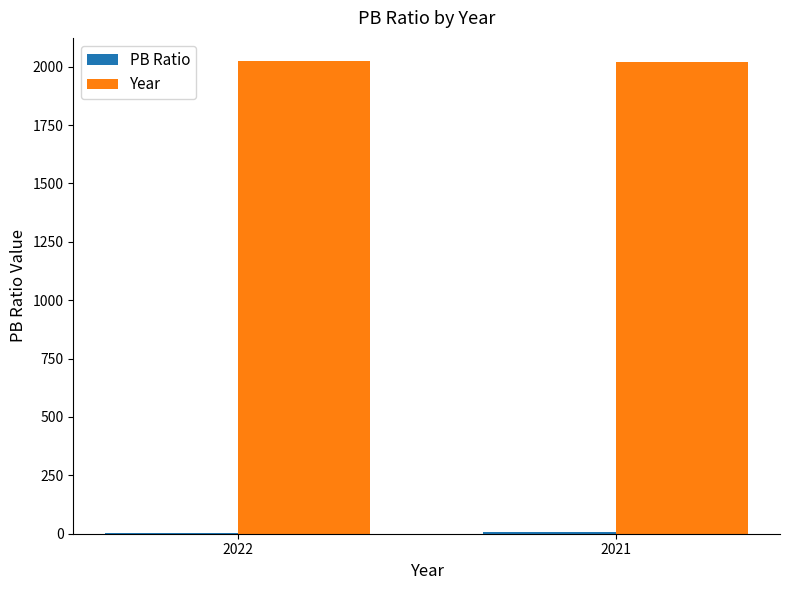

Is it true that Year equals 2021.0 at 2021?

True